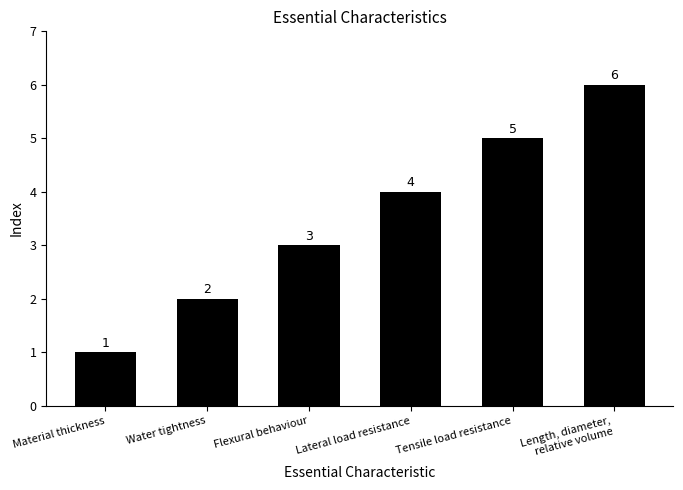

What is the label of the 3rd bar from the left?

Flexural behaviour